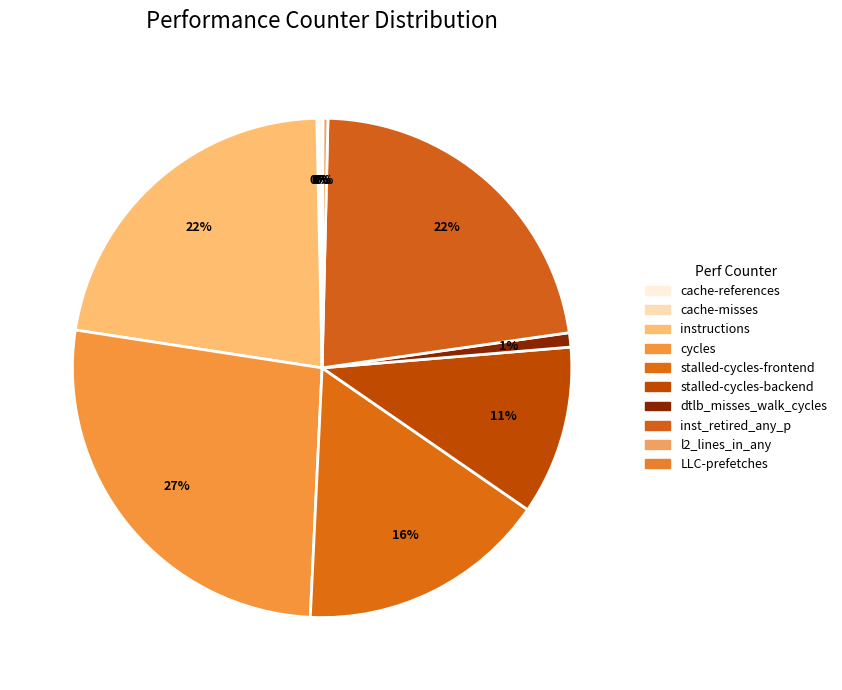

To the nearest percent, what is the difference between the stalled-cycles-backend and cache-references slice percentages?

11%